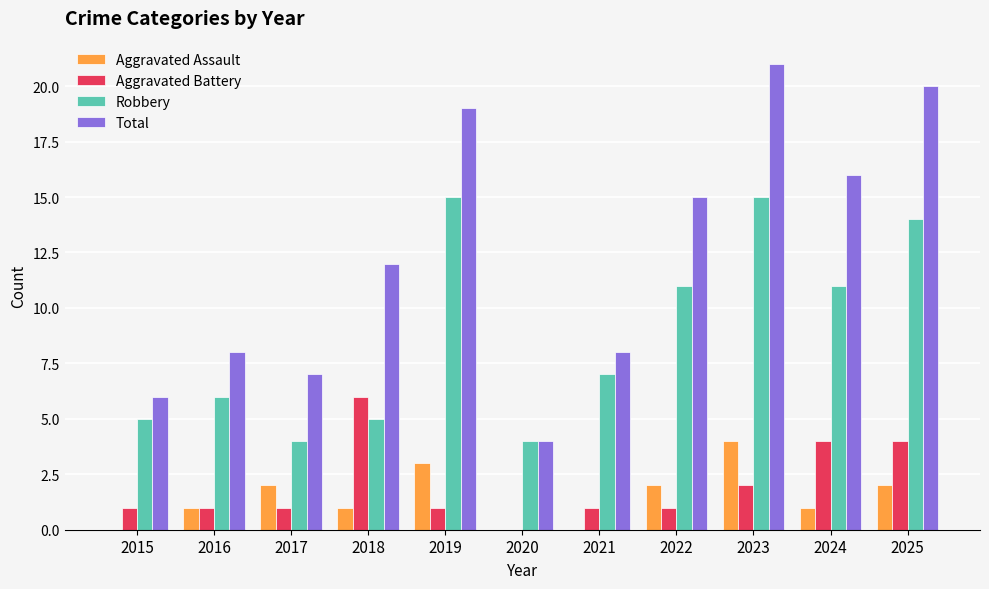

What value does the Aggravated Assault series have at 2018?

1